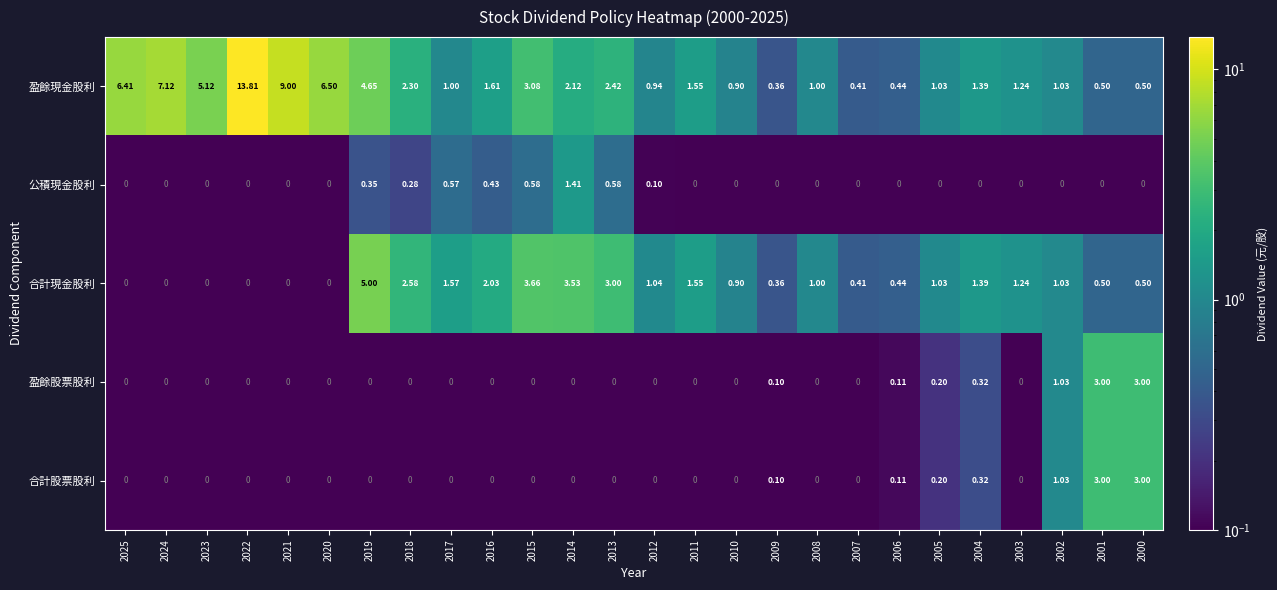

Which series has the widest spread of values?

盈餘現金股利